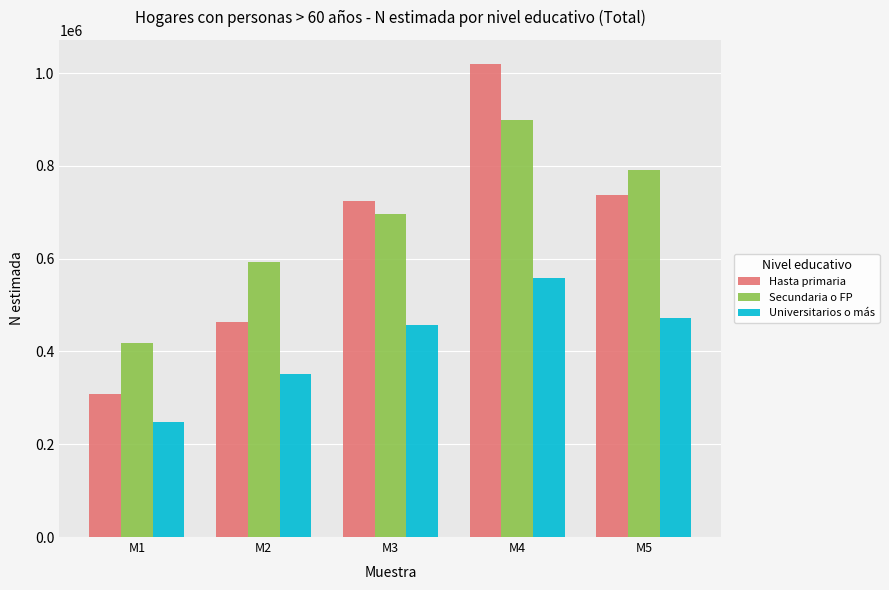

How many bars are there in total?

15